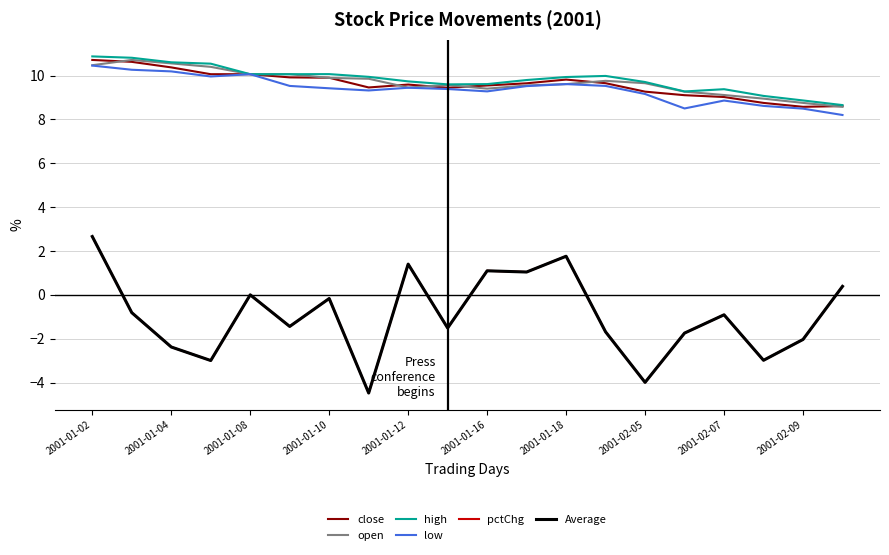

How many interior local peaks does the low series have?

4